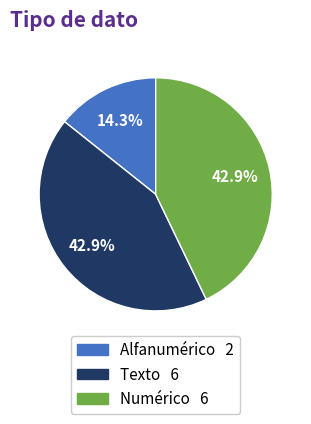

Does any single category account for the majority?

No